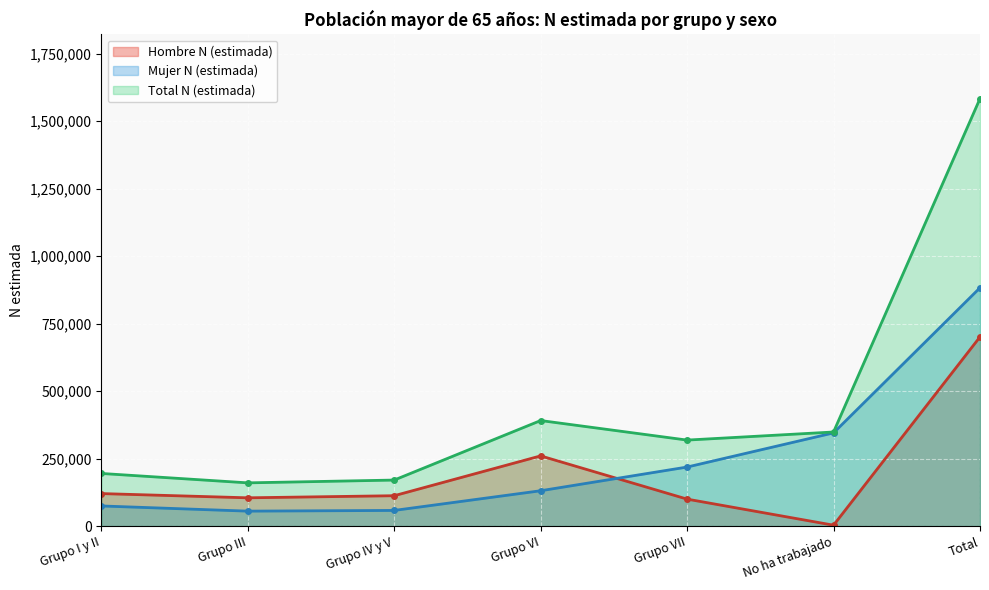

What is the total value across all series at Grupo VII?

637030